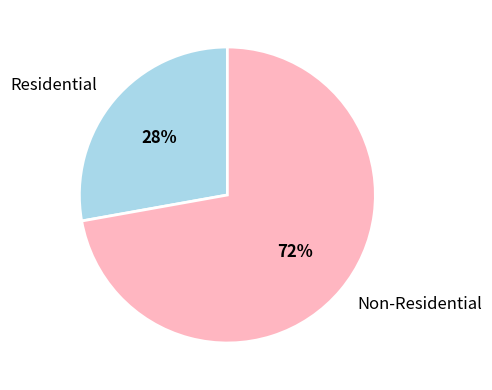

Count the number of slices in the pie.

2